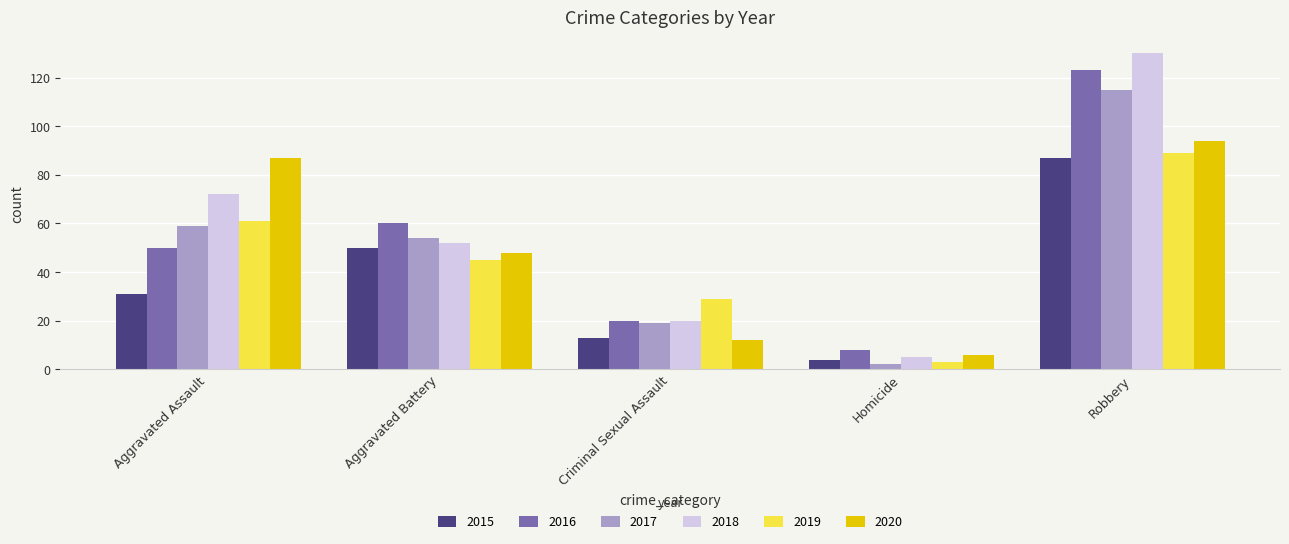

Is it true that 2018 equals 170 at Robbery?

False